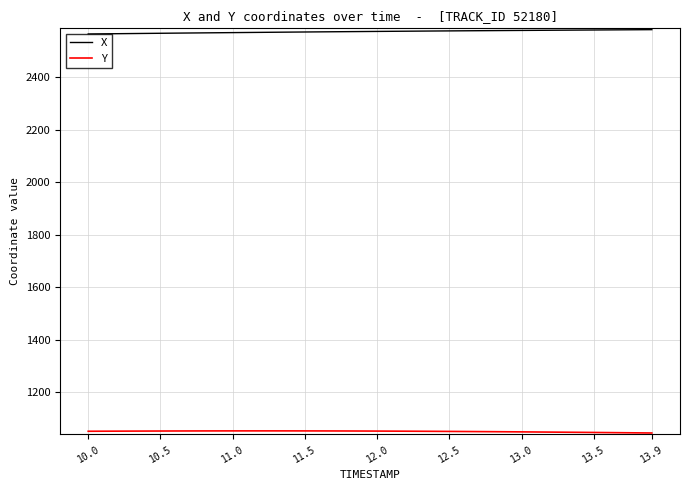

Is this an area chart (filled region under the line)?

No